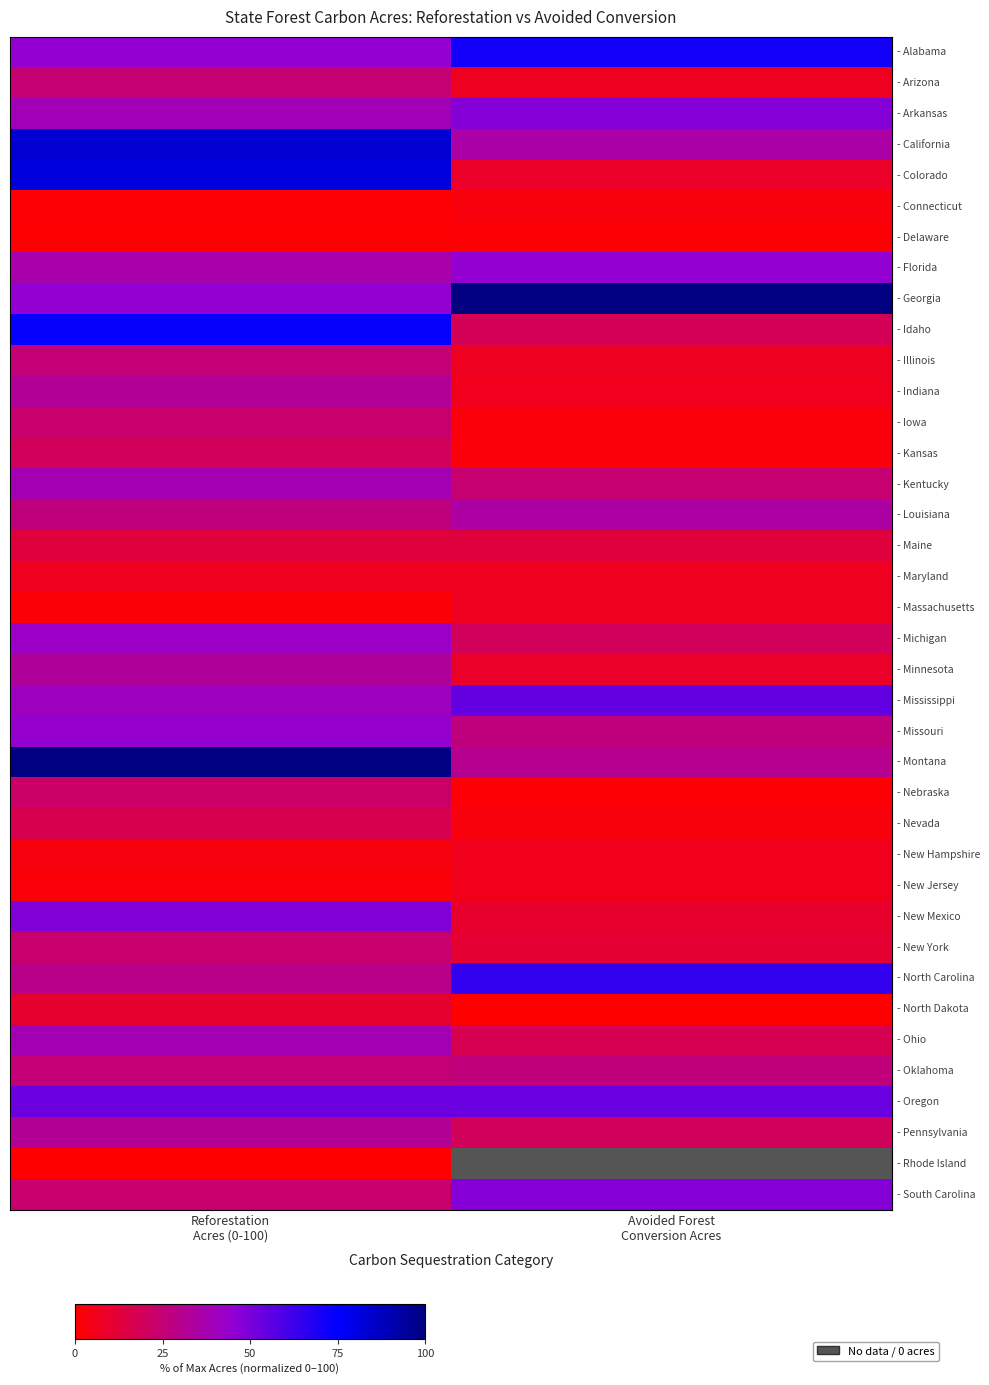

Is the value of - Maryland at Reforestation Acres (0-100) greater than the value of - Oklahoma at Reforestation Acres (0-100)?

No